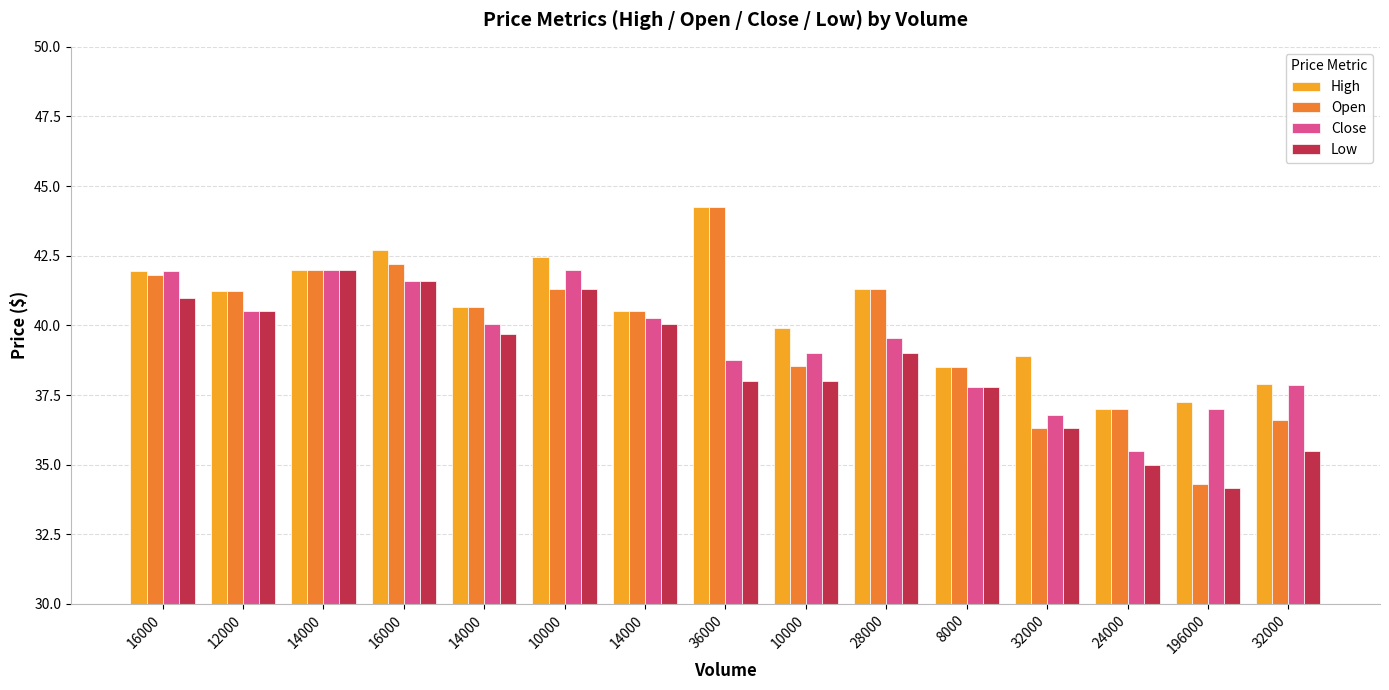

Count the number of data series in this chart.

4